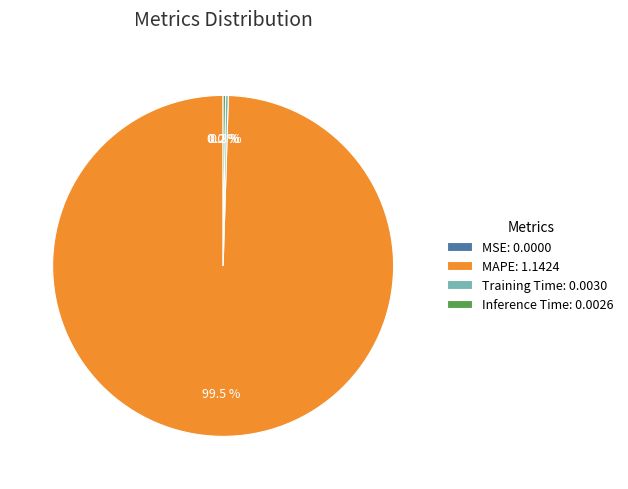

What percentage is NOT represented by MAPE: 1.1424?

0.5%